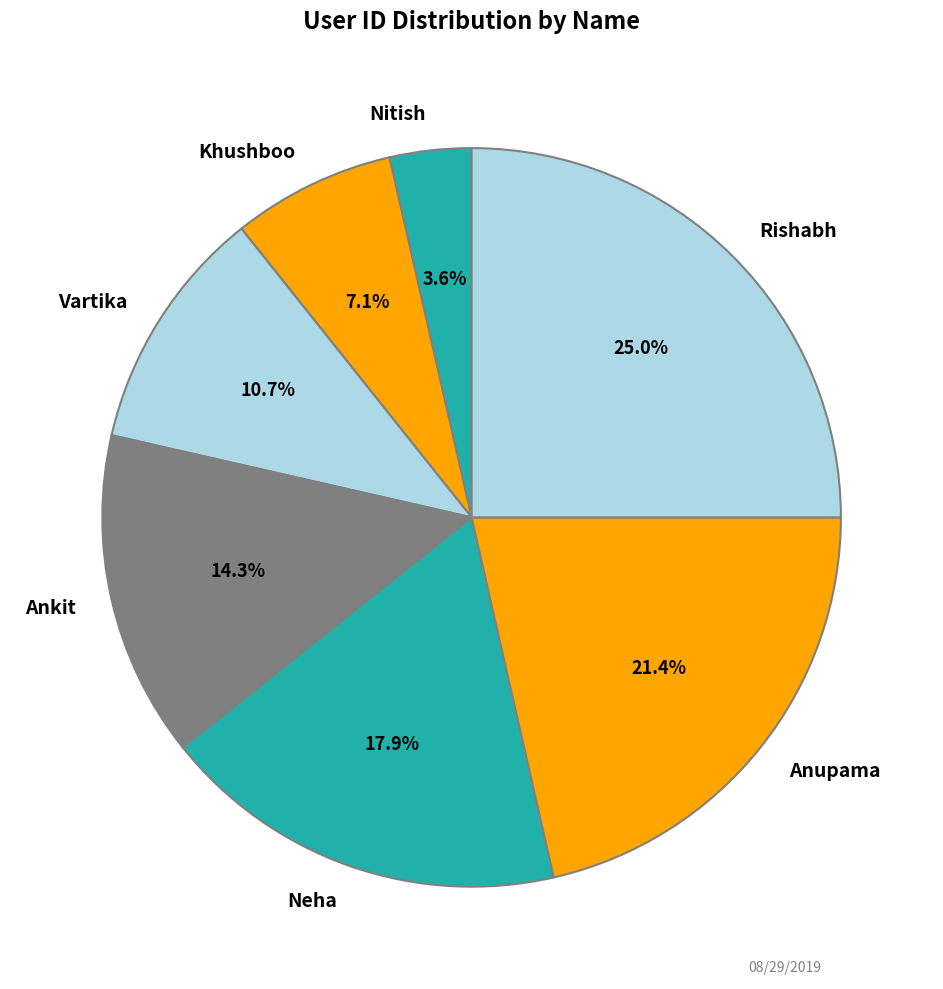

Does any single category account for the majority?

No